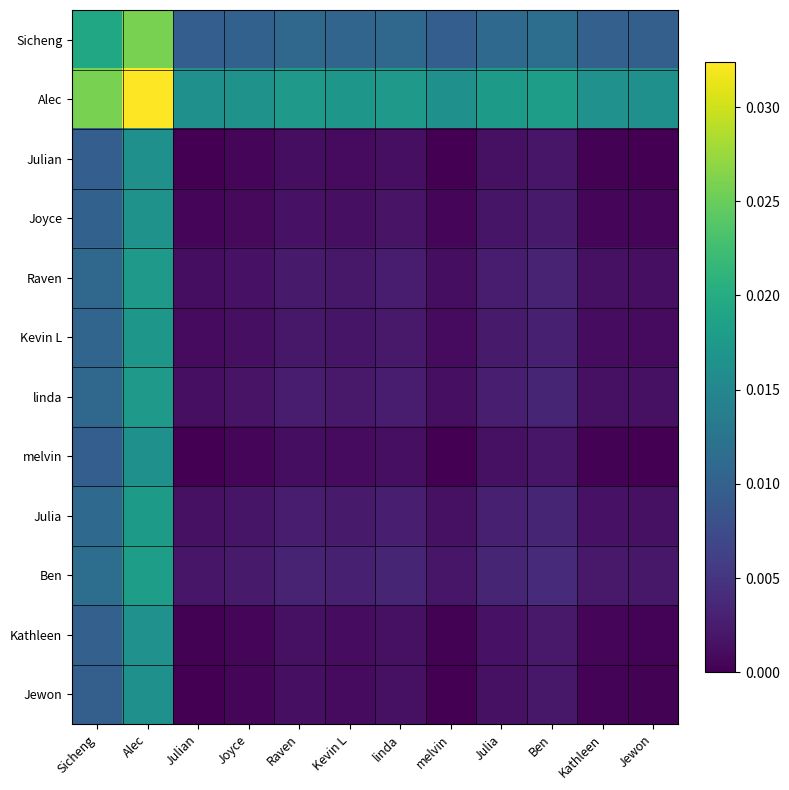

At how many categories does at least one series exceed 0?

12